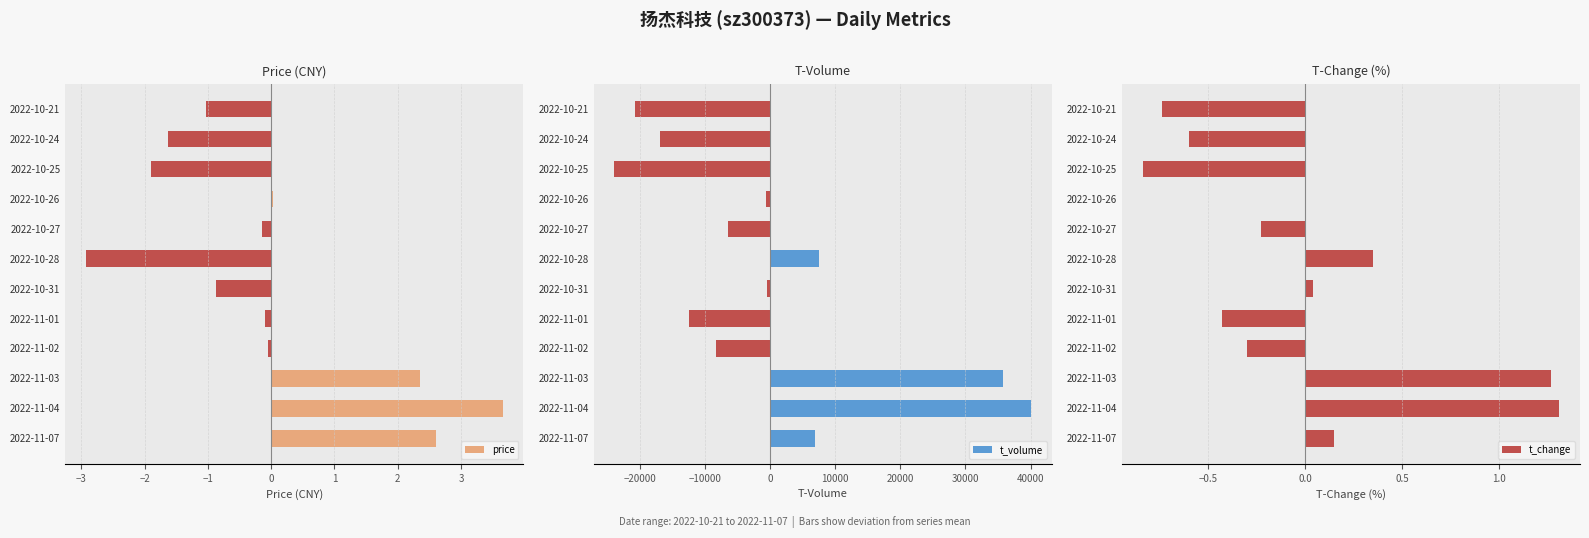

Reading right to left, what are all the values shown in this chart?

price: -1.0	-1.6	-1.9	0.0	-0.1	-2.9	-0.9	-0.1	-0.0	2.4	3.7	2.6
t_volume: -20780.6	-16993.6	-23931.6	-652.6	-6445.6	7521.4	-481.6	-12513.6	-8318.6	35736.4	40040.4	6819.4
t_change: -0.7	-0.6	-0.8	0.0	-0.2	0.4	0.0	-0.4	-0.3	1.3	1.3	0.2